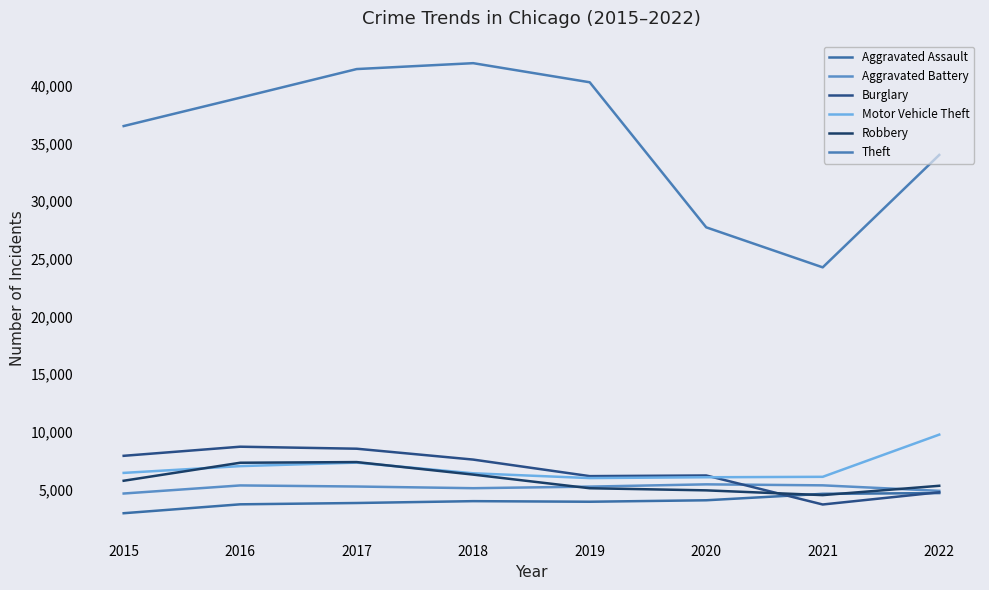

List the labels in order of Burglary value, largest first.

2016, 2017, 2015, 2018, 2020, 2019, 2022, 2021